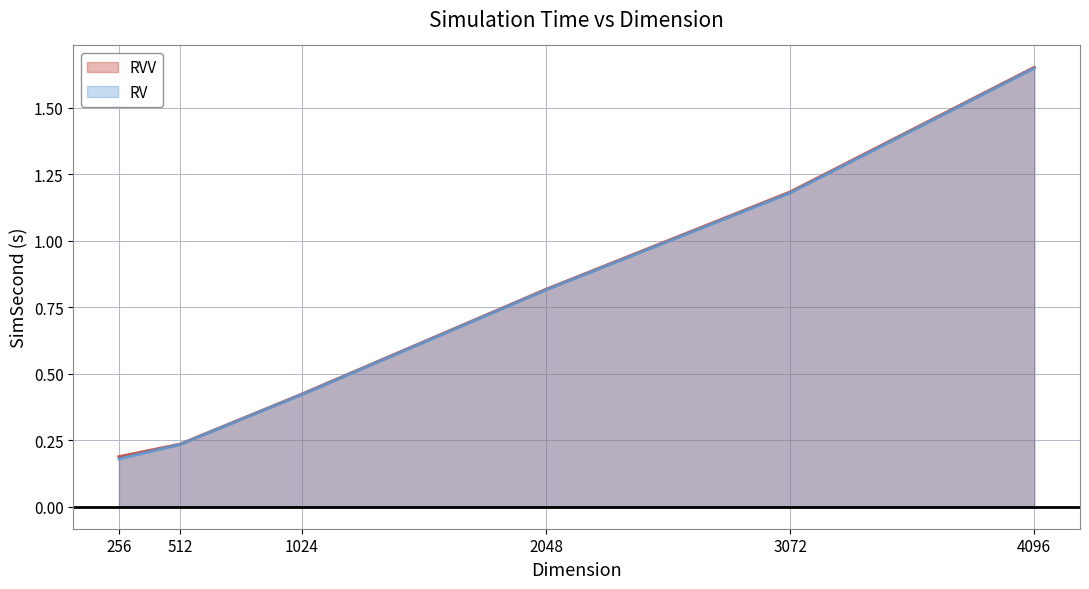

What is the total value across all series at 1024?

0.8